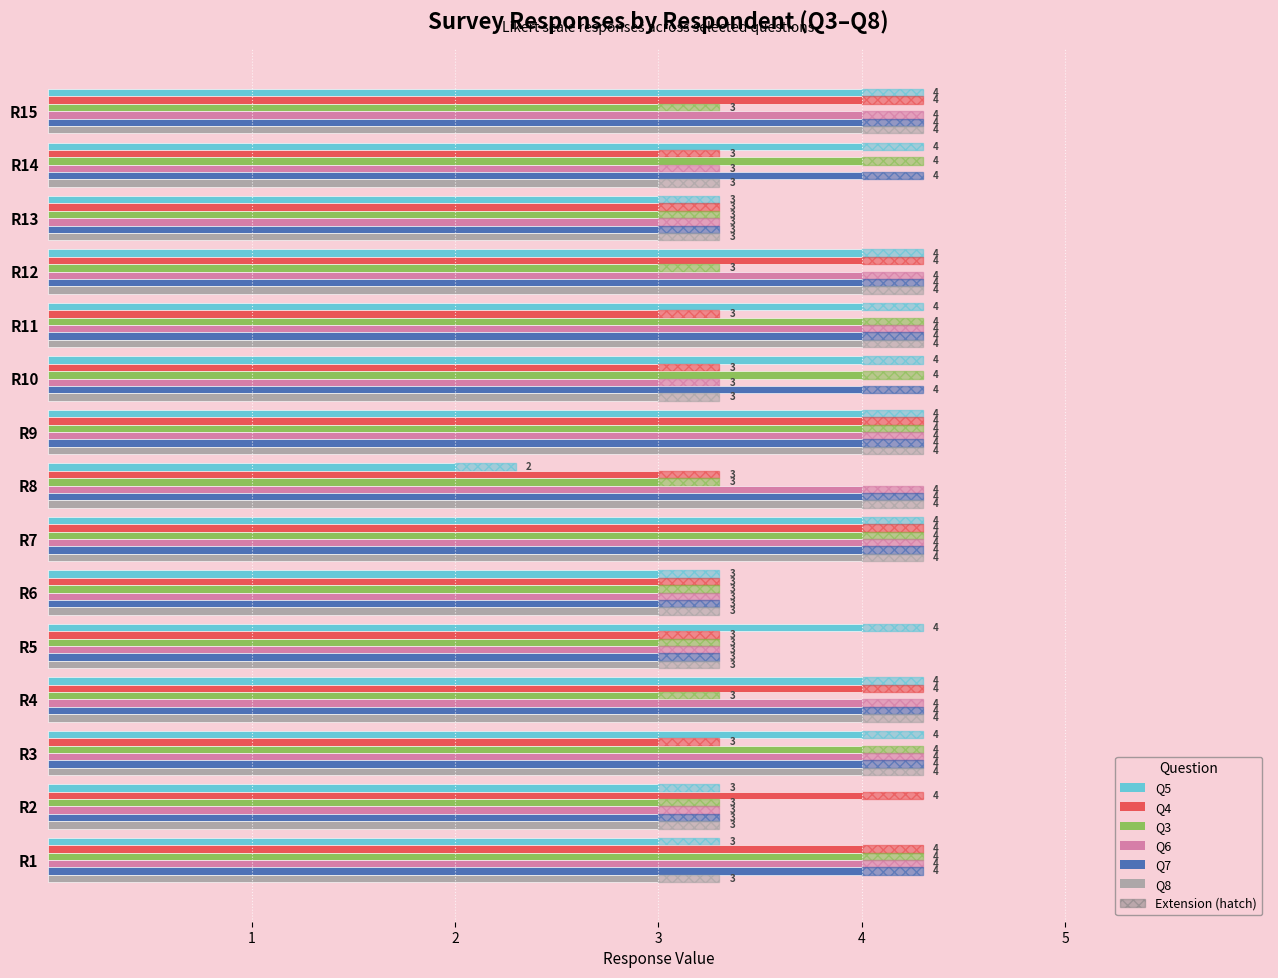

What are all the series names shown in the legend?

Q5, Q4, Q3, Q6, Q7, Q8